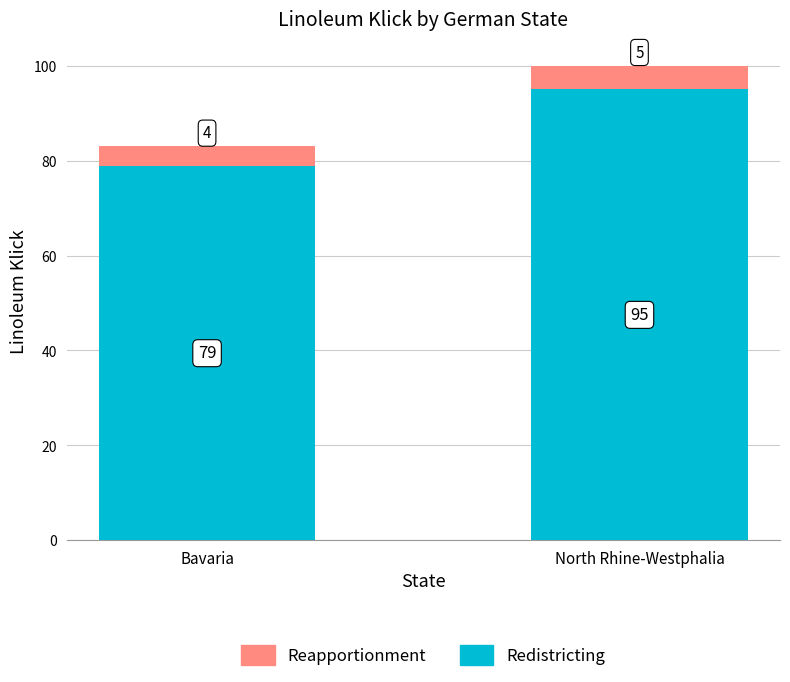

Rank the categories by Redistricting value from lowest to highest.

Bavaria, North Rhine-Westphalia